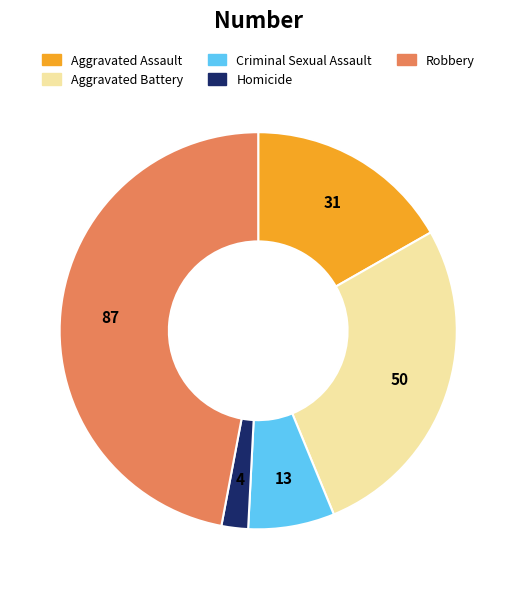

Count the number of slices in the pie.

5